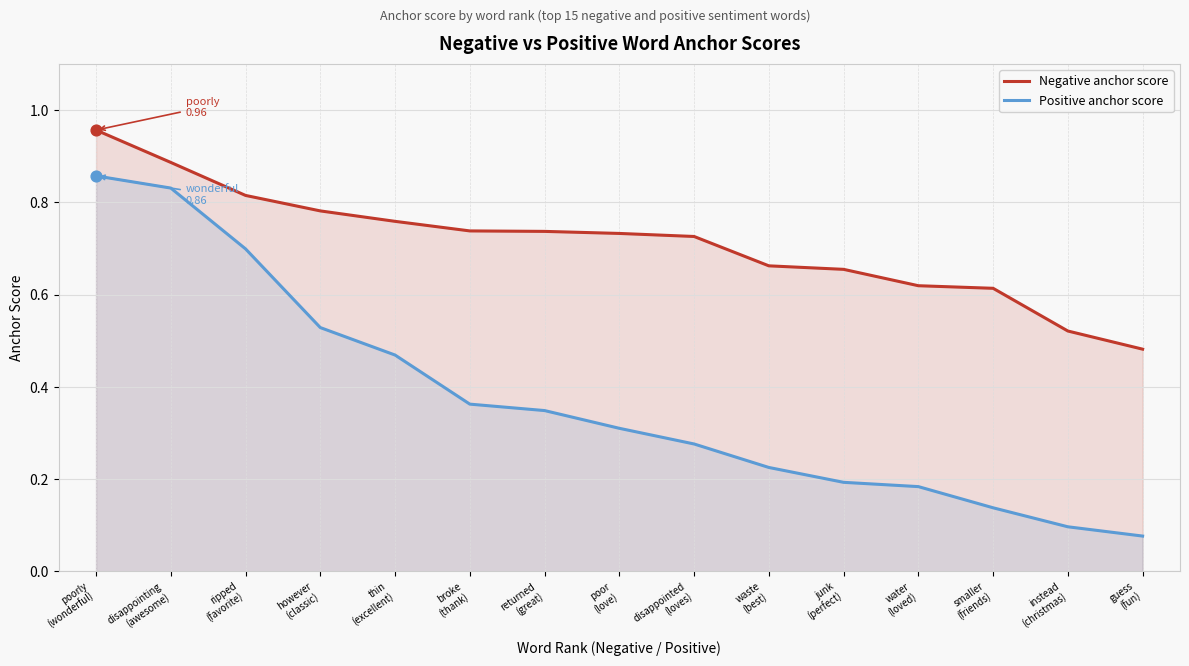

What is the total value across all series at disappointing
(awesome)?

1.7